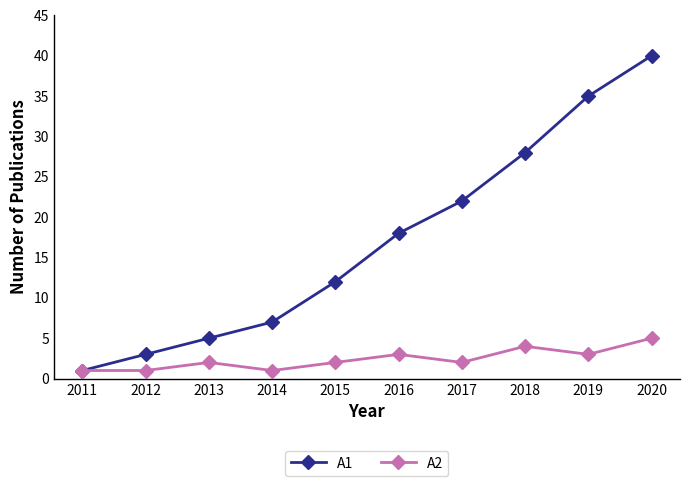

What value does the A2 series have at 2011?

1